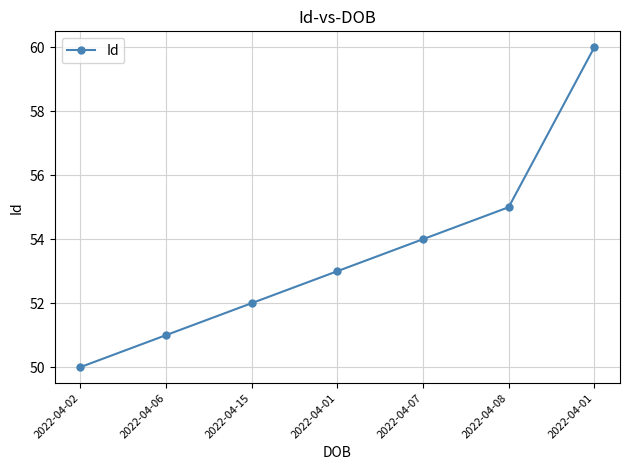

The chart shows a value of 52 at 2022-04-15. True or false?

True